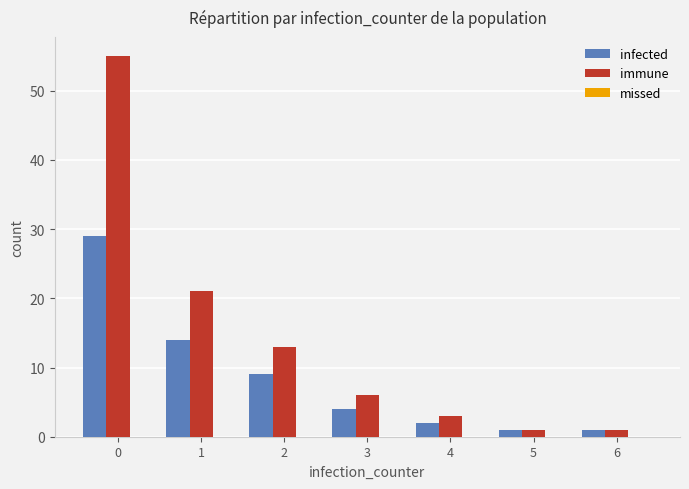

How many bars are there in each group?

2